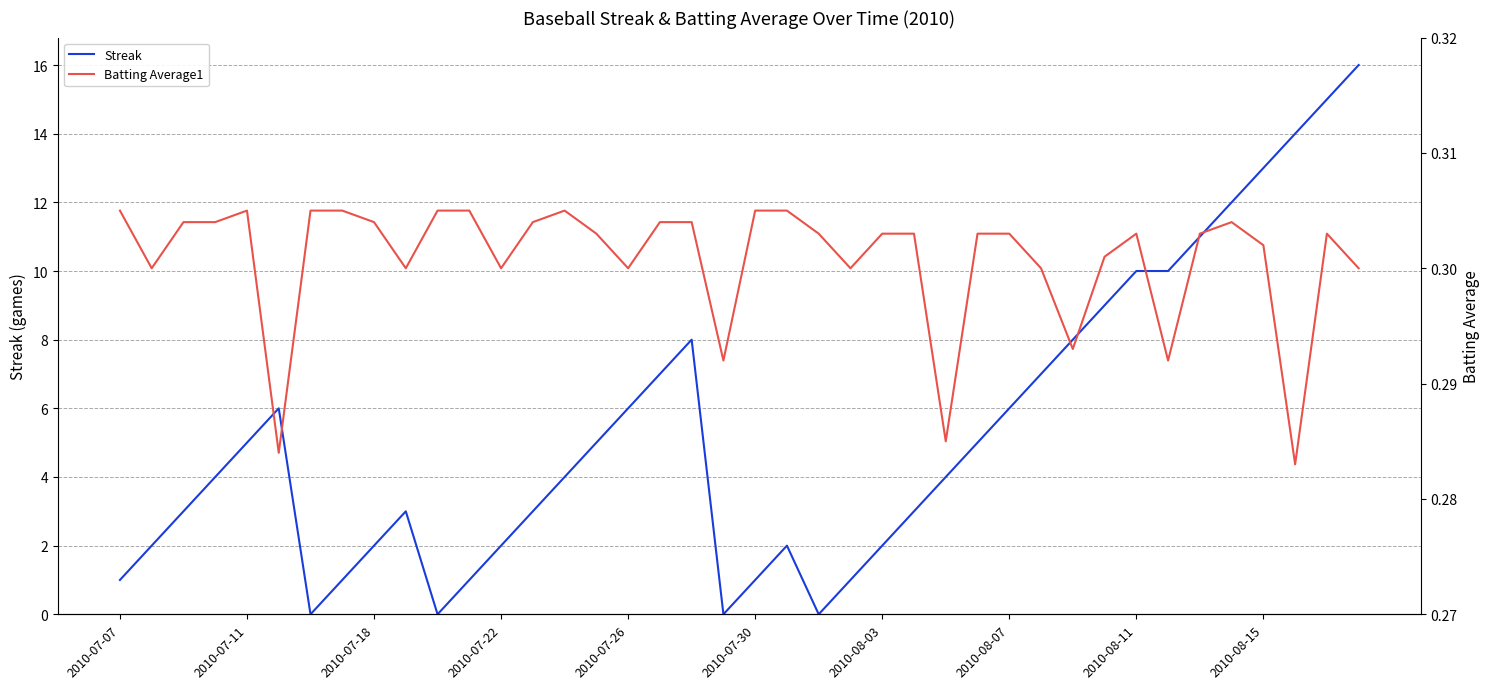

True or false: Streak has a value of 1 at 2010-07-22.

False